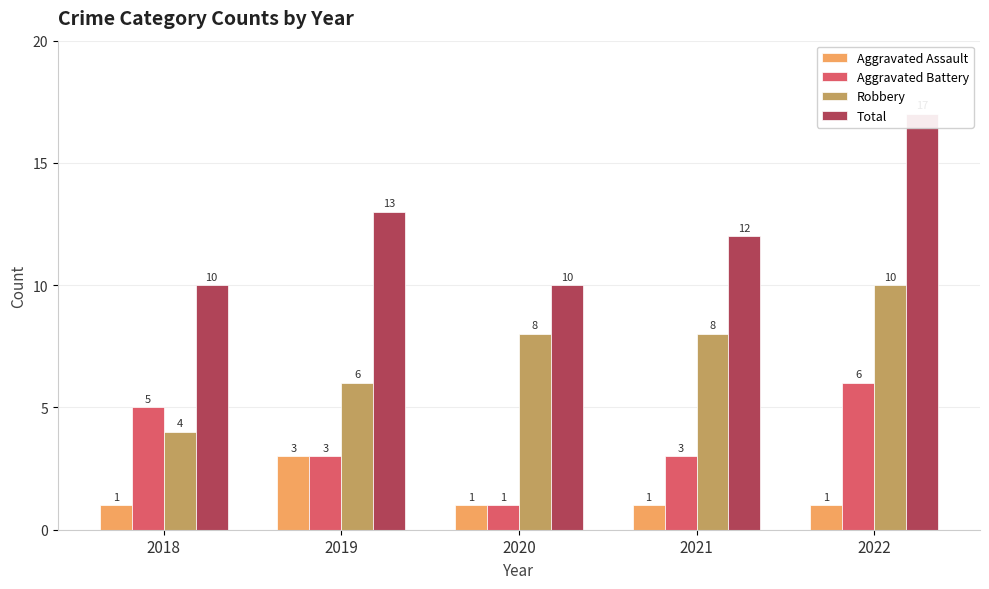

How many values in the Robbery series exceed 8?

1